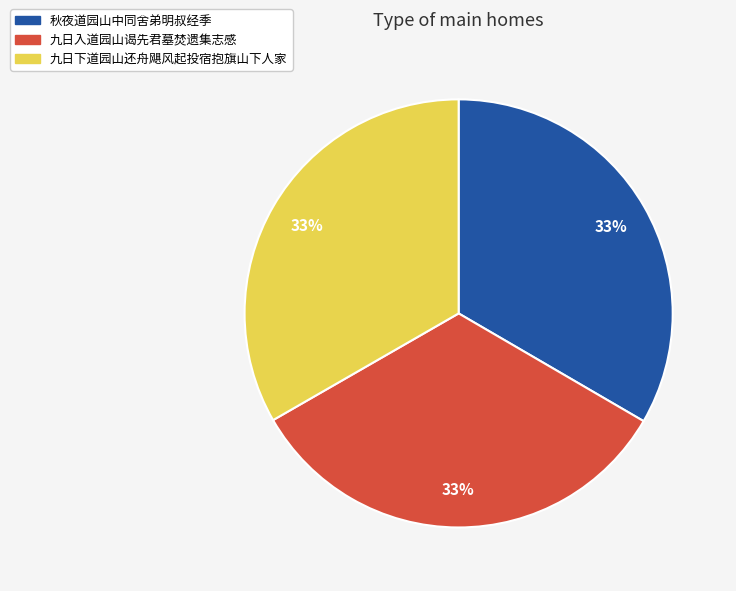

The 九日下道园山还舟飓风起投宿抱旗山下人家 slice represents 33% of the pie. True or false?

True